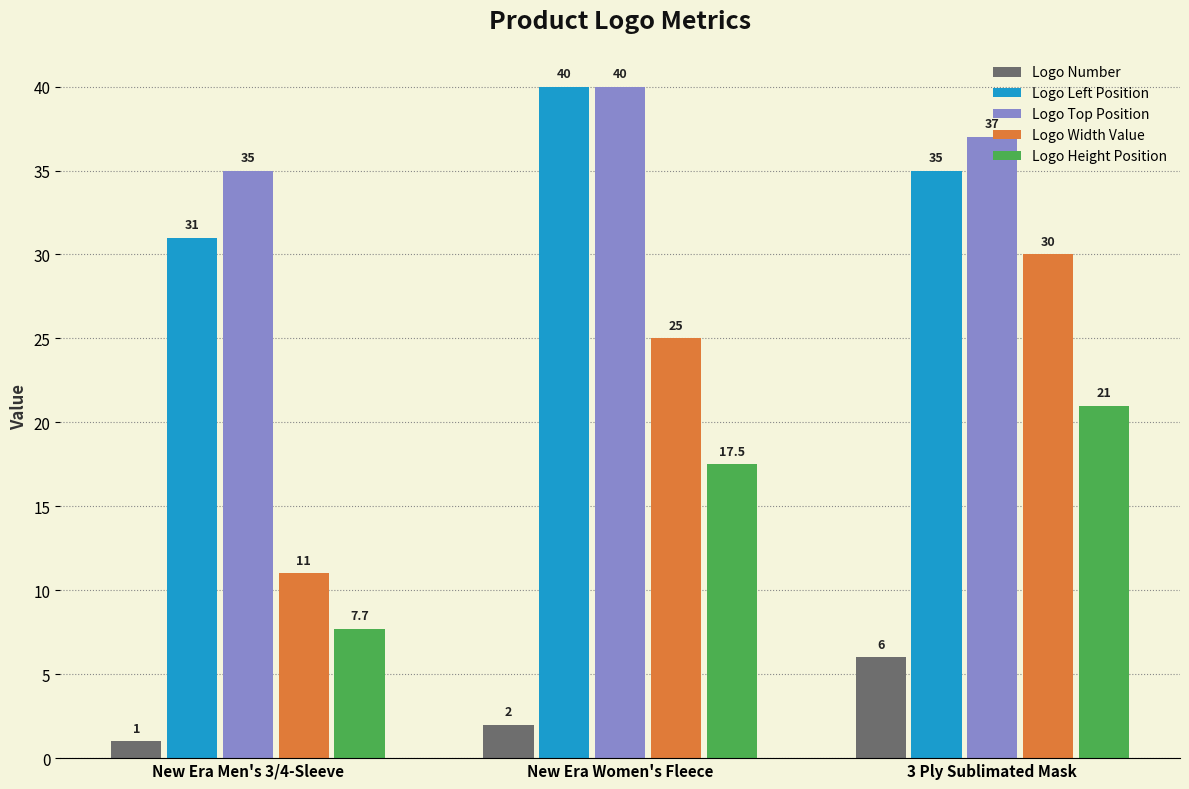

What is the difference between the Logo Top Position values at 3 Ply Sublimated Mask and New Era Men's 3/4-Sleeve?

2.0